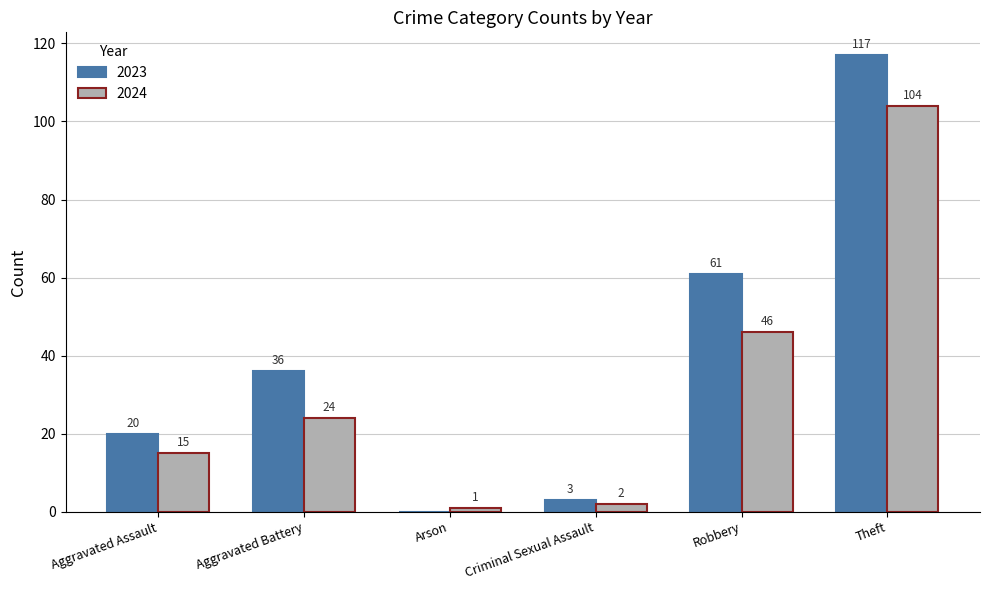

What is the sum of all 2023 values?

237